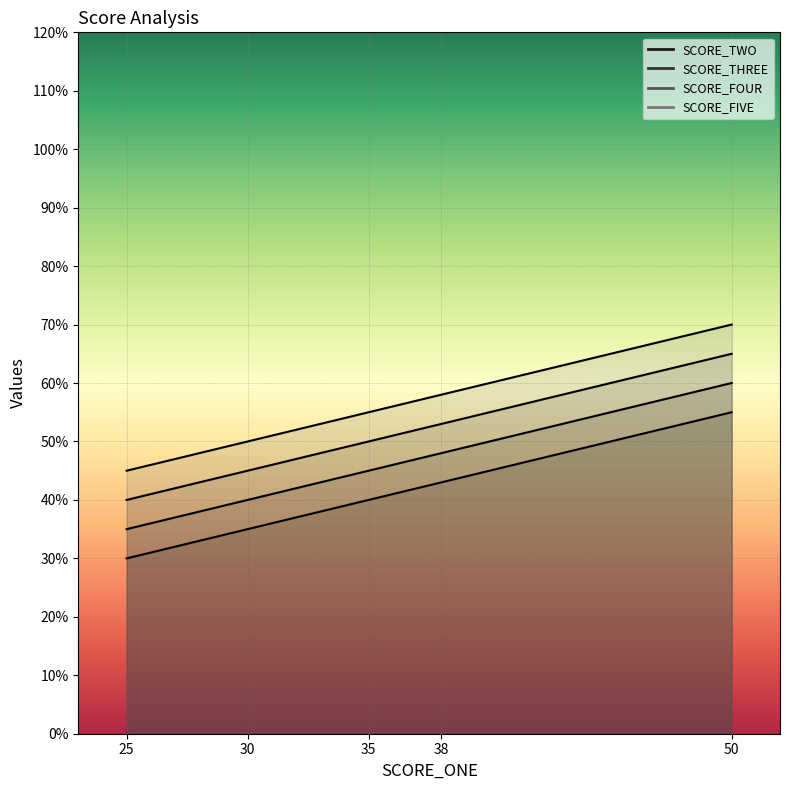

What is the total value across all series at 38?

202